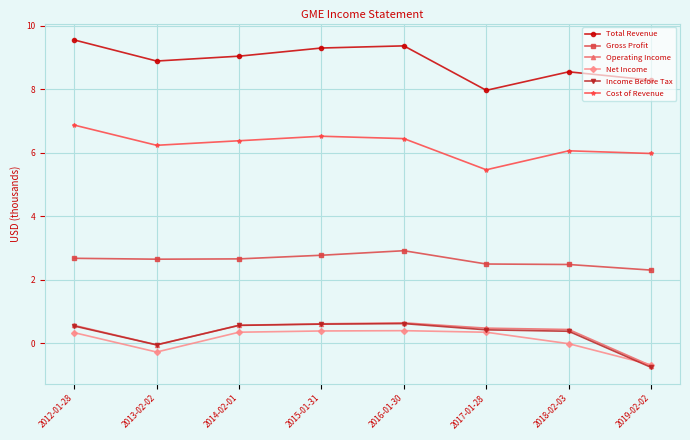

Between 2012-01-28 and 2017-01-28, which series saw the biggest shift?

Total Revenue